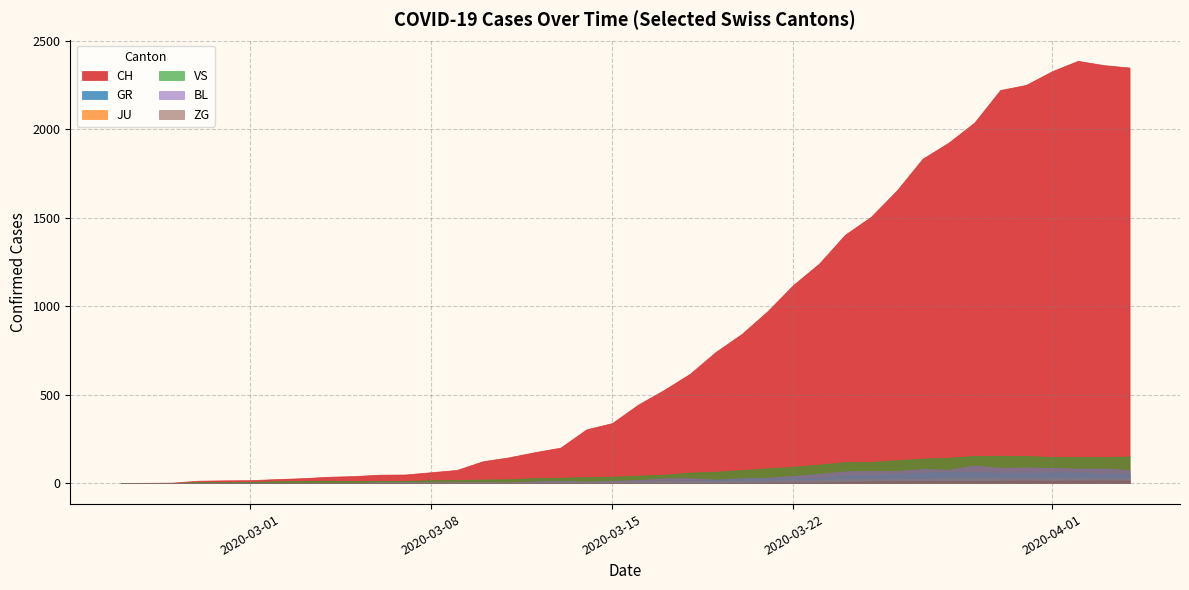

At how many categories does at least one series exceed 1668?

9